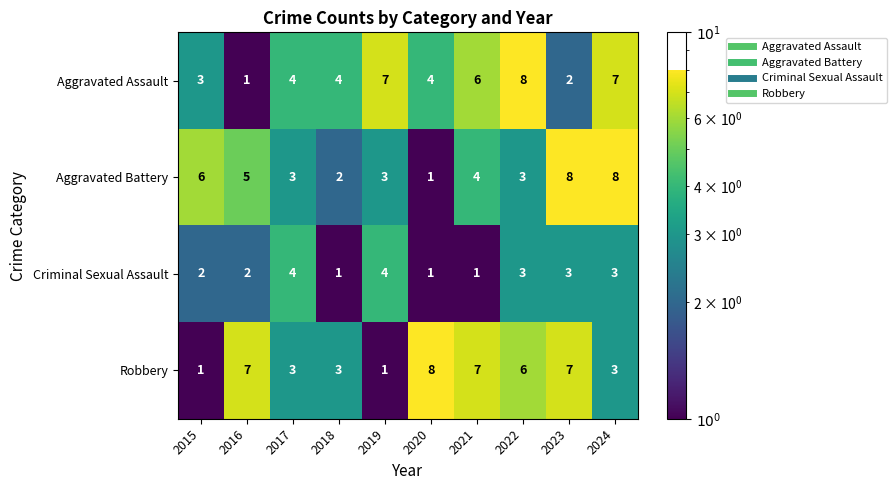

What is the highest value of the Robbery series?

8